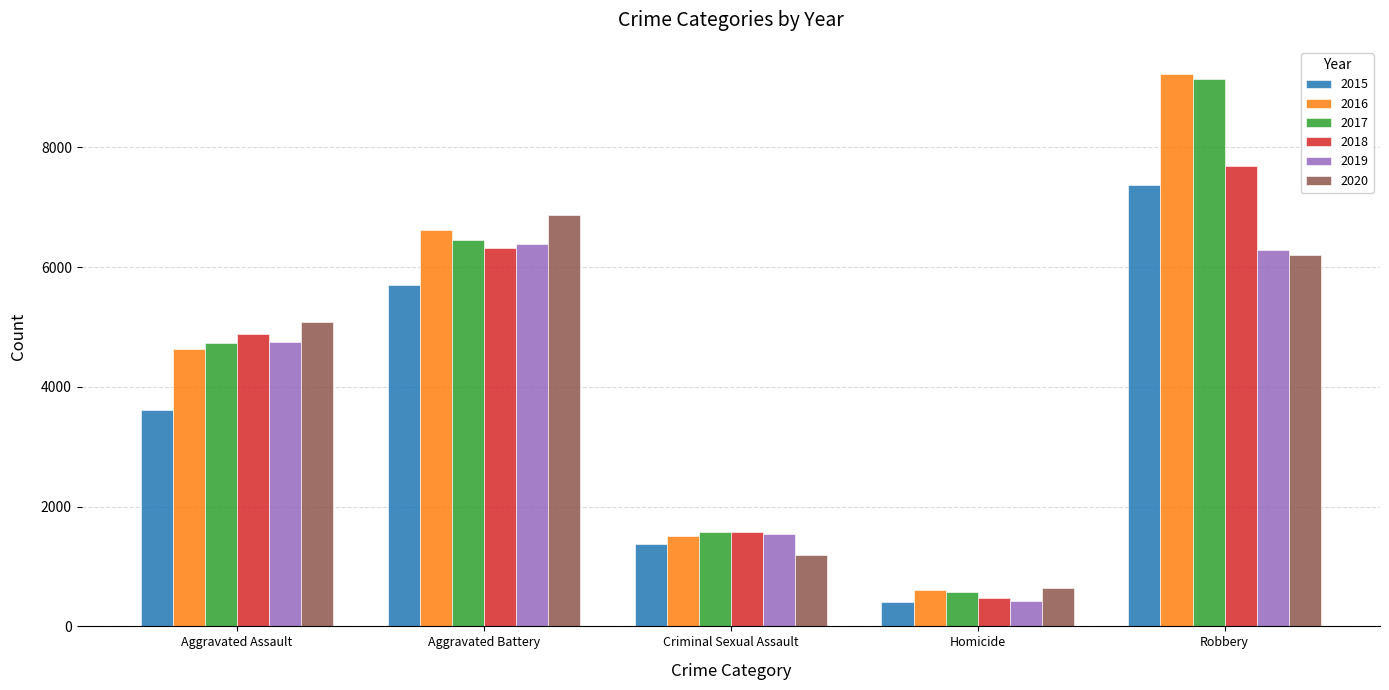

Which series has the widest spread of values?

2016